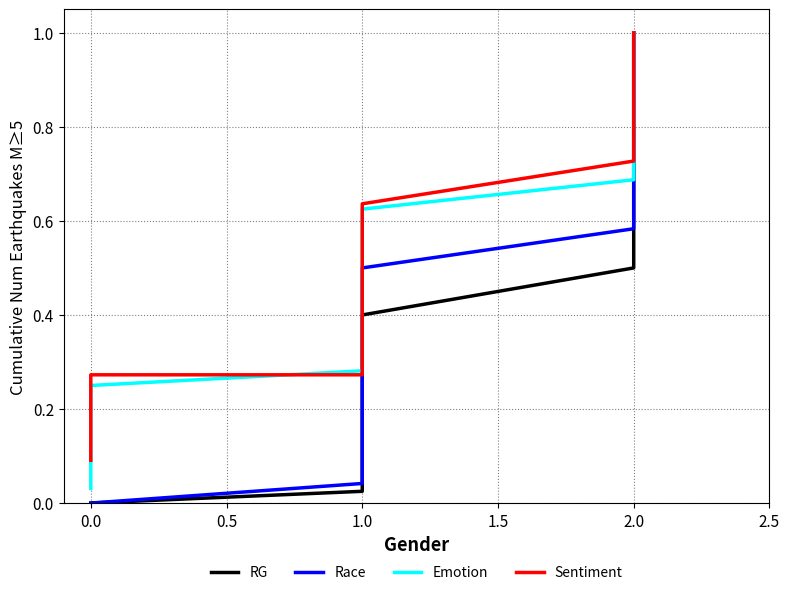

How many values in Race are above zero?

16